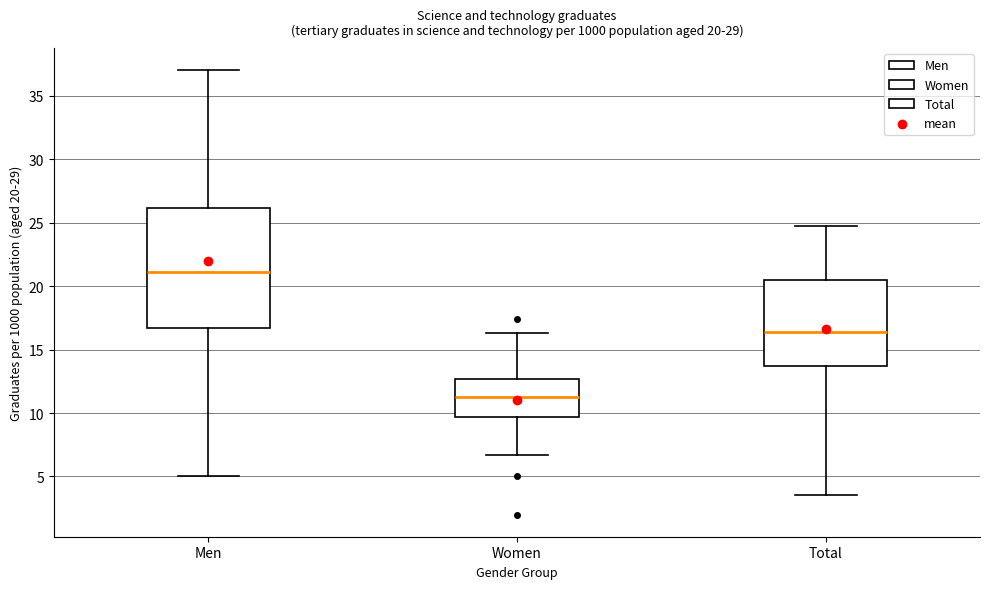

Which box has the lowest median line?

Women